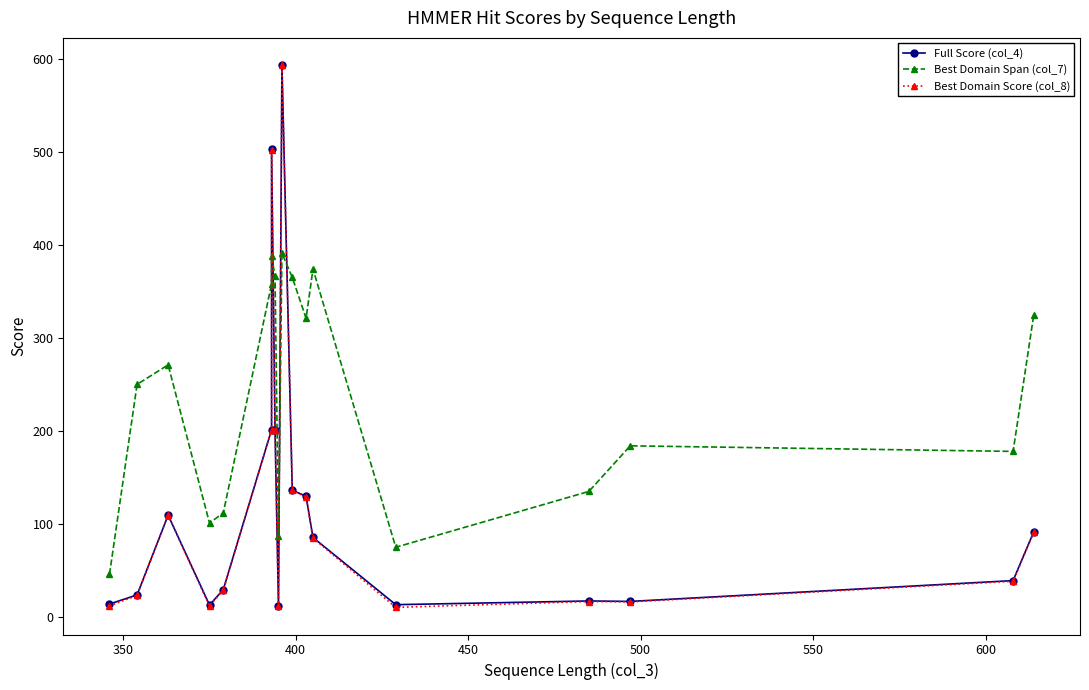

Reading right to left, list all the values displayed in this chart.

Full Score (col_4): 91.7	39.2	16.8	17.3	13.3	85.5	129.8	136.3	593.2	12.3	201.3	502.5	201.4	29.6	12.9	109.5	23.8	14.0
Best Domain Span (col_7): 325.0	178.0	184.0	135.0	75.0	374.0	321.0	365.0	391.0	87.0	366.0	388.0	358.0	112.0	101.0	271.0	250.0	46.0
Best Domain Score (col_8): 91.2	38.5	16.3	16.7	10.4	84.9	129.2	136.0	593.1	11.6	201.0	502.4	201.1	29.0	11.9	109.3	23.2	12.1